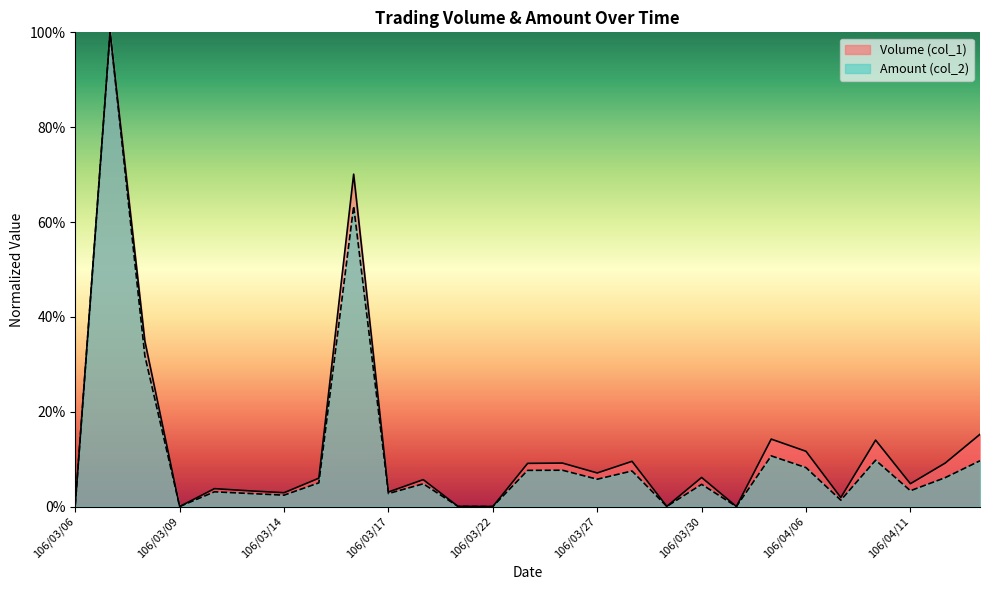

What is the label of the 18th point from the right?

106/03/17